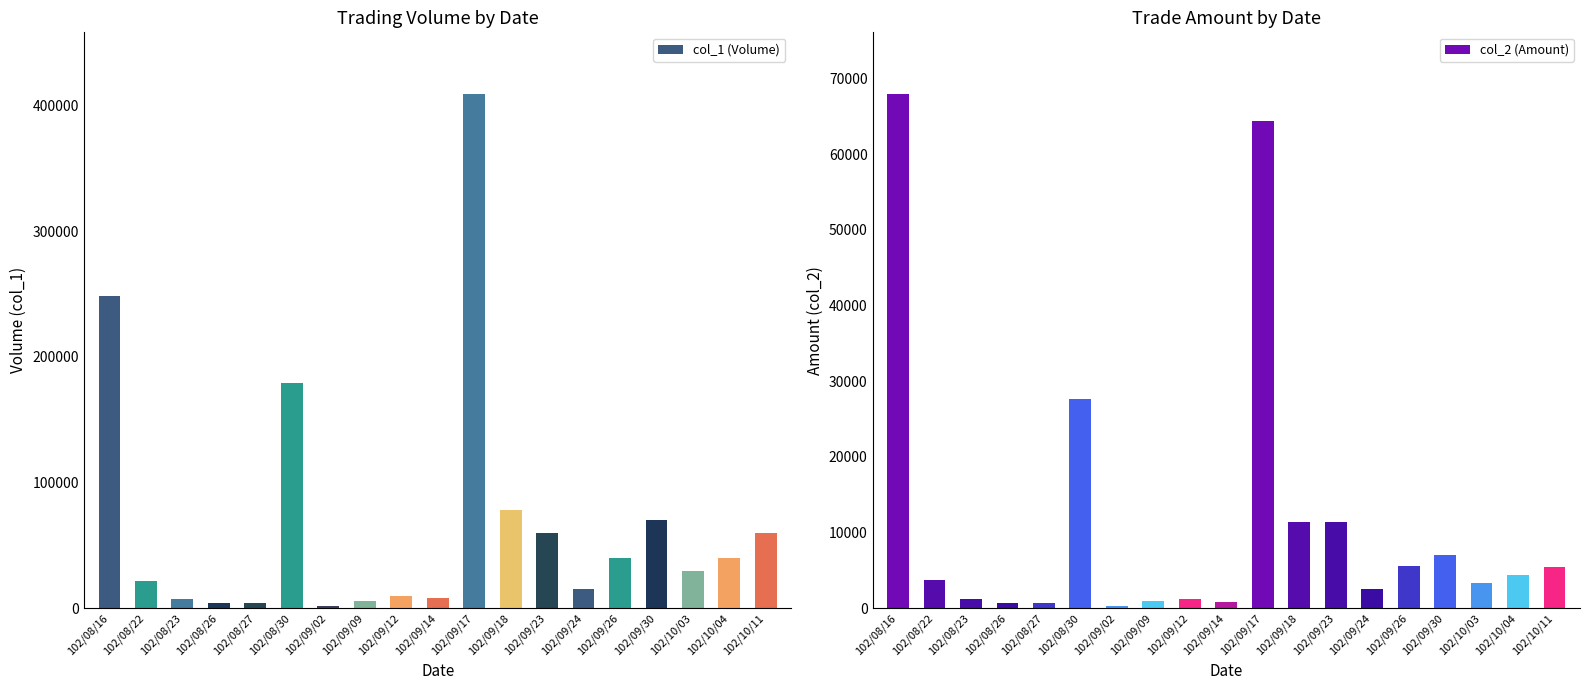

Which series has the largest total across all categories?

col_1 (Volume)